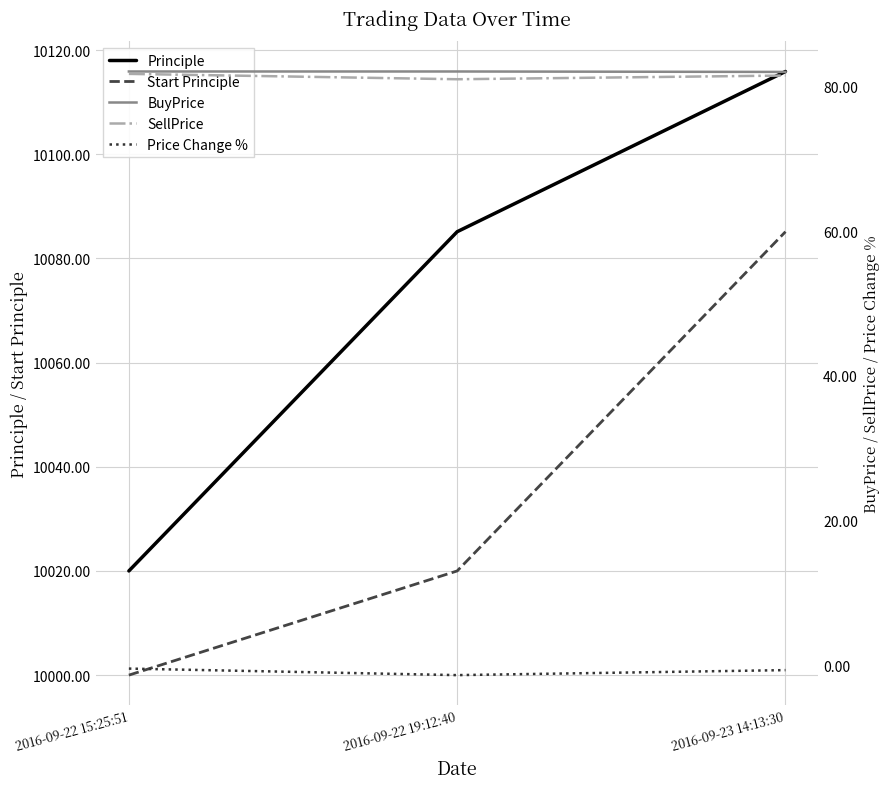

What is the value of the Start Principle point at the 1st from the left?

10000.0